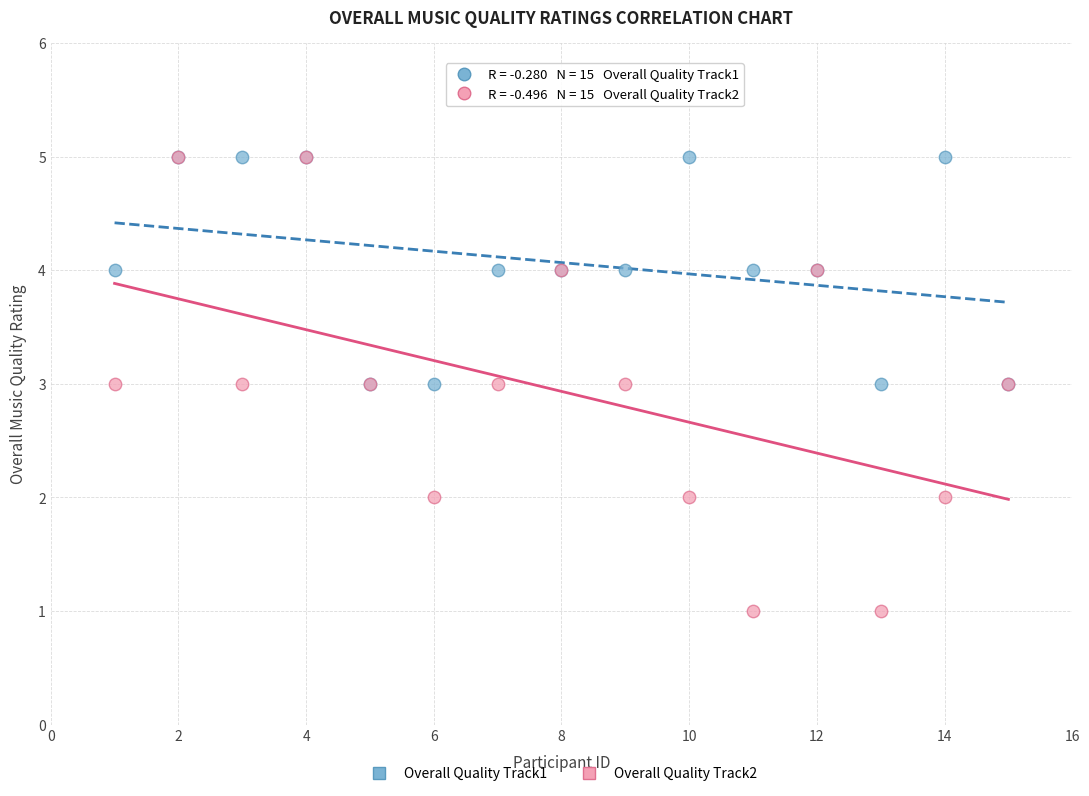

Which series has the largest Y range (max minus min)?

Overall Quality Track2